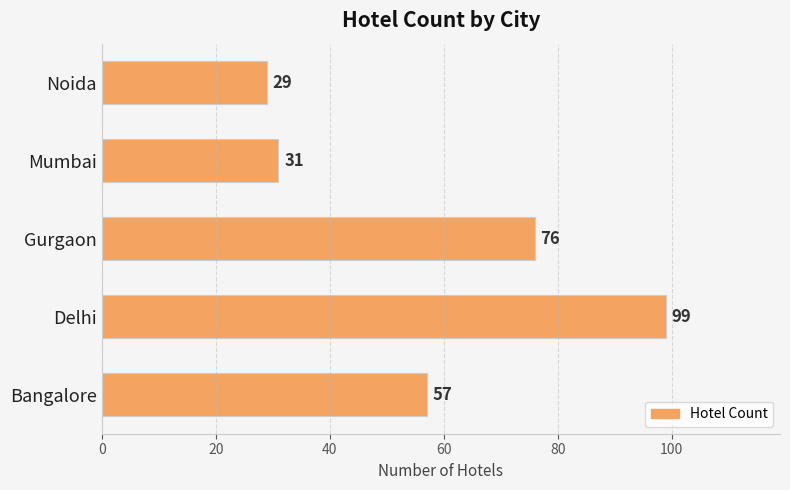

Reading bottom to top, extract all data points from this chart.

Bangalore=57	Delhi=99	Gurgaon=76	Mumbai=31	Noida=29